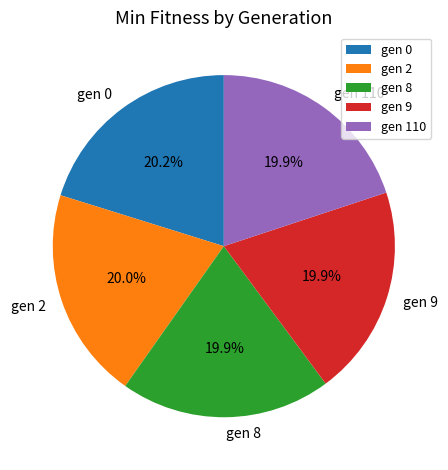

Is gen 2 the majority of the pie?

No